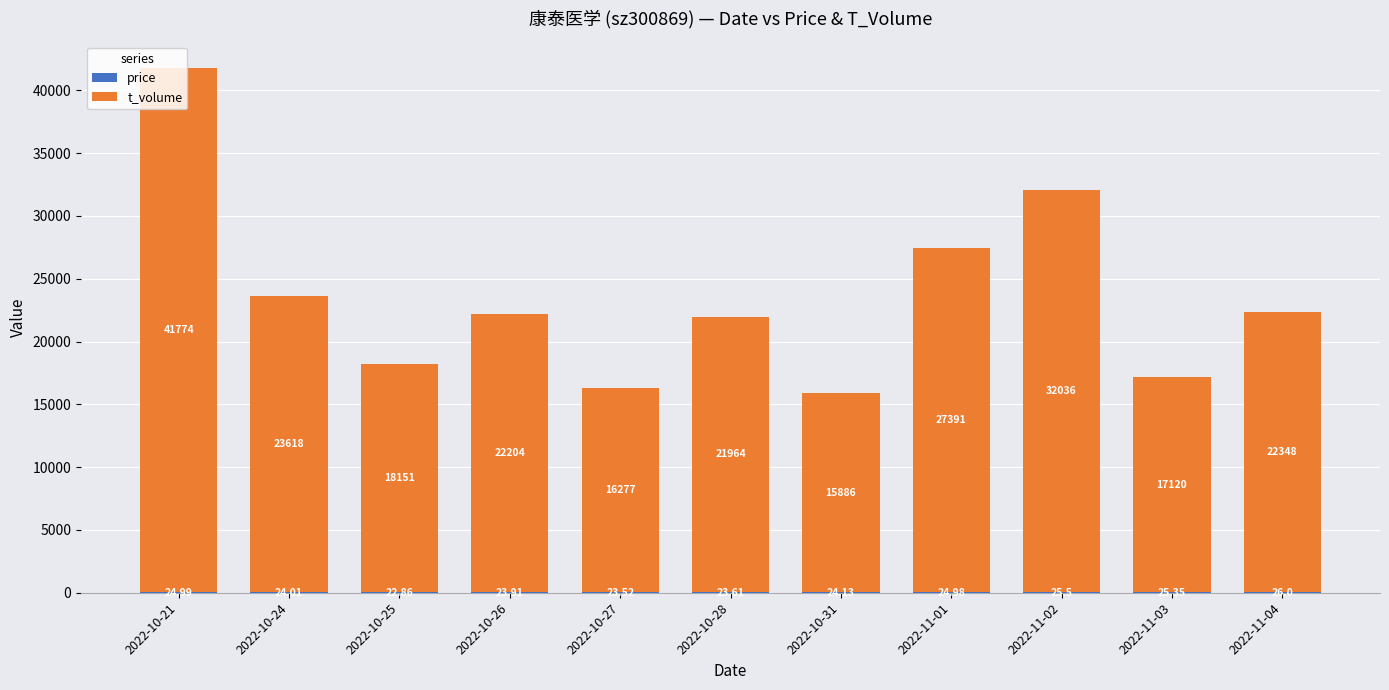

What is the total value across all series at 2022-10-21?

41799.0